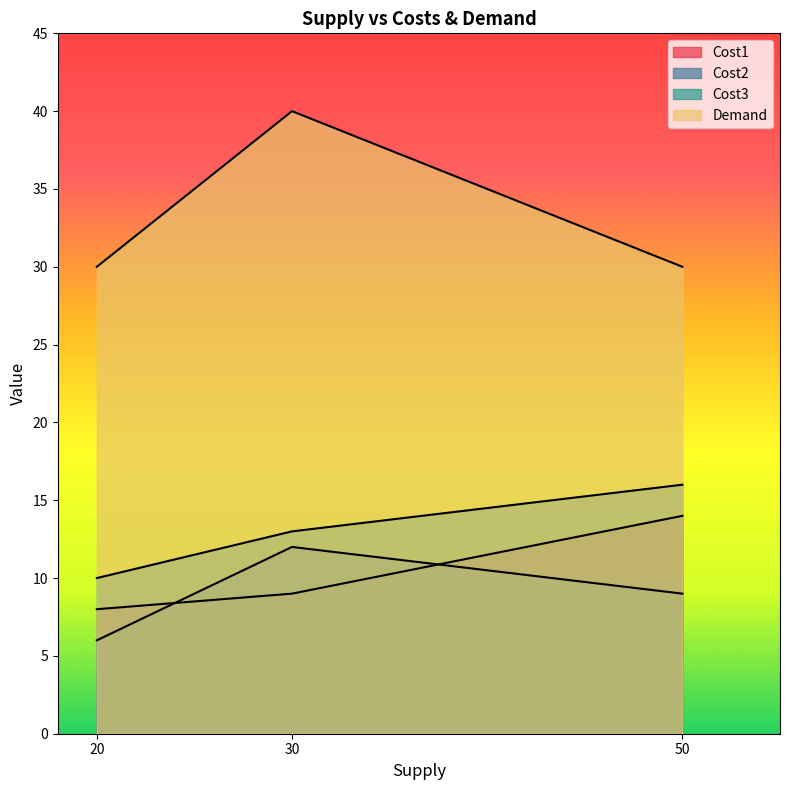

What is the total value across all series at 20?

54